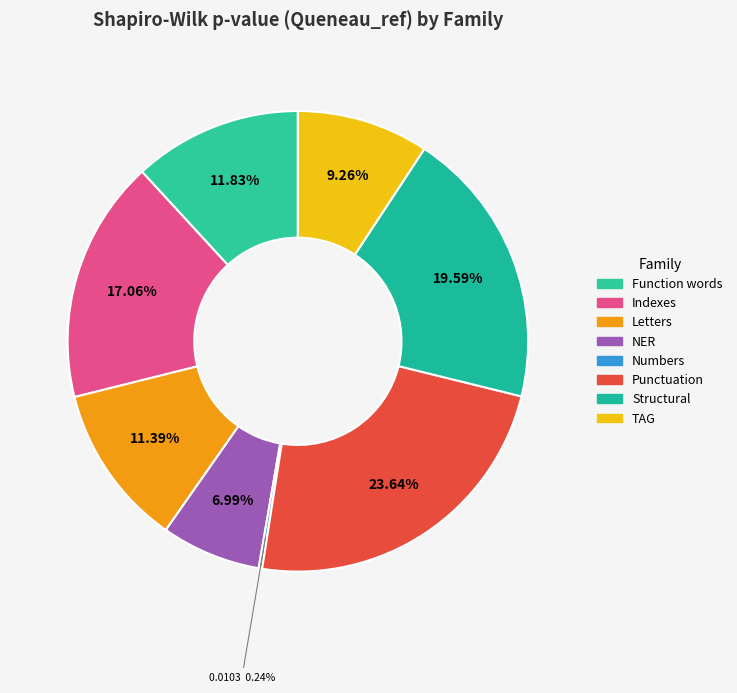

Rank the categories by value from highest to lowest.

Punctuation, Structural, Indexes, Function words, Letters, TAG, NER, Numbers